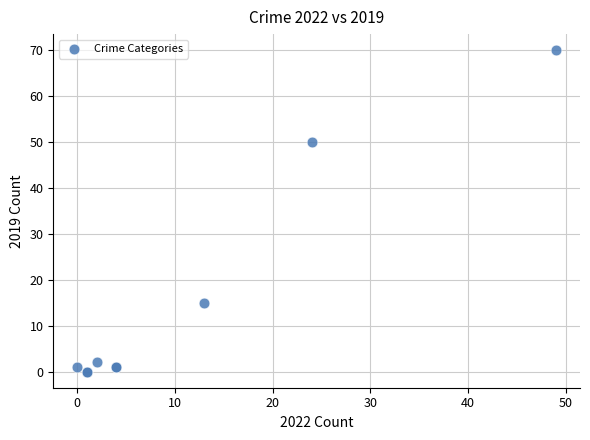

What Y value in the scatter plot is closest to 35?

50